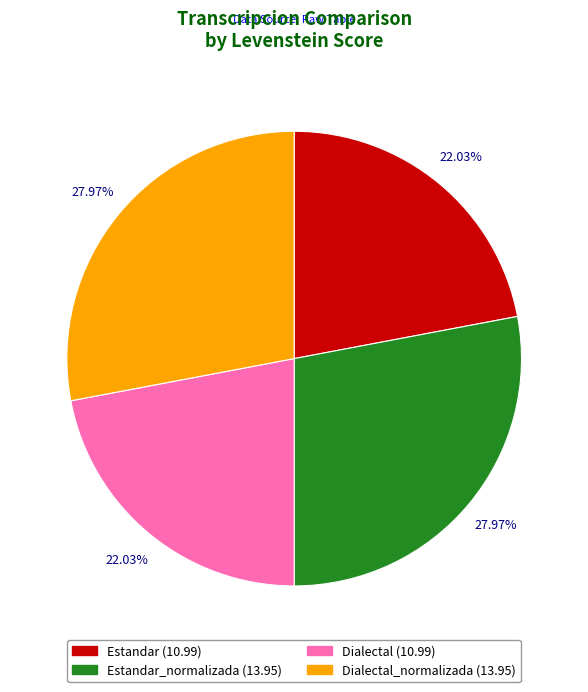

What is the ratio of the value at Estandar (10.99) to the value at Estandar_normalizada (13.95)?

0.8